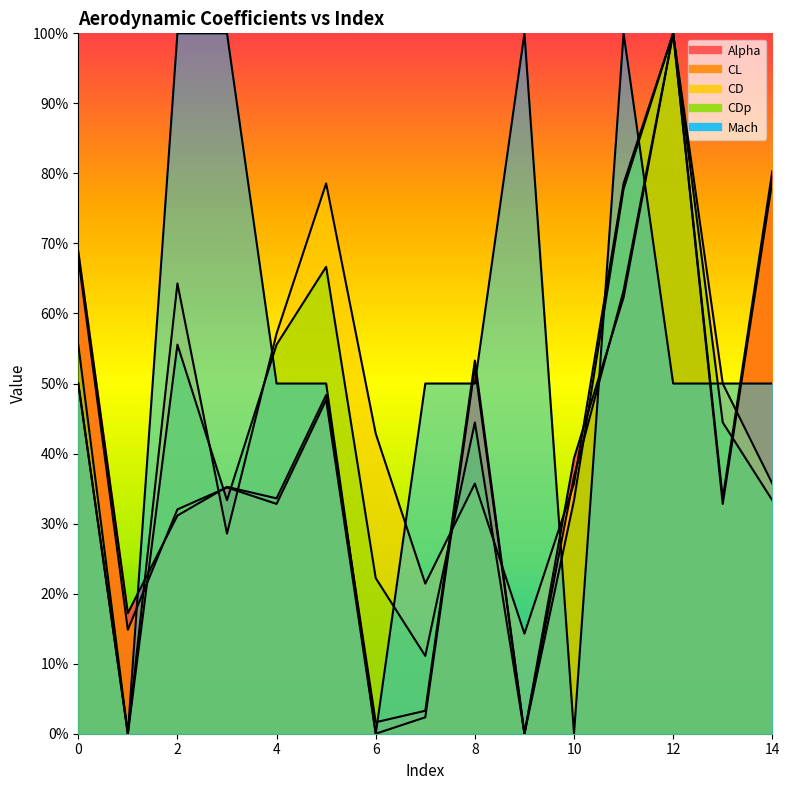

Which series ends up on top after the final intersection of Alpha and CDp?

Alpha